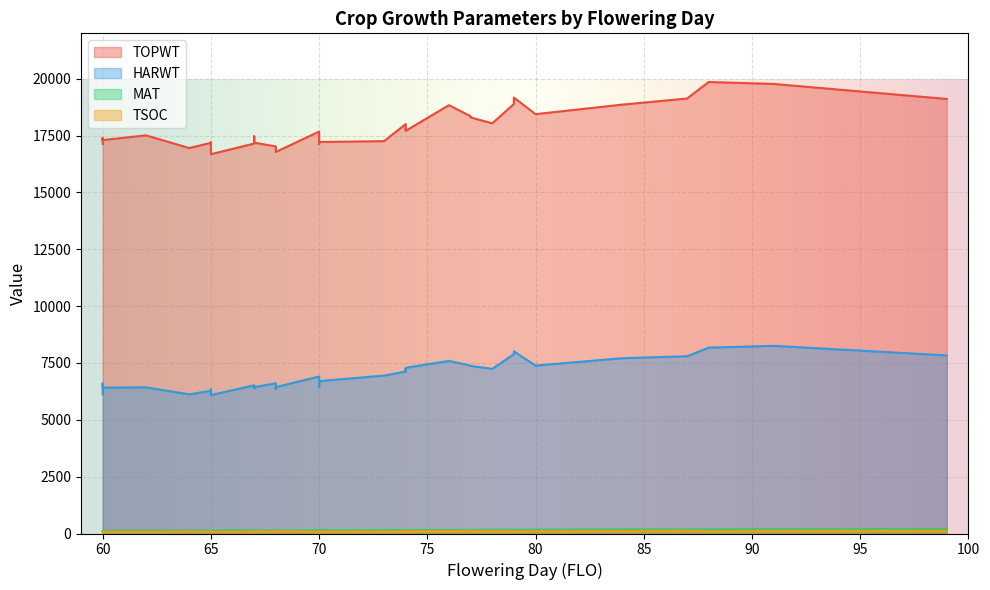

What is the difference between the MAT values at 79 and 68?

14